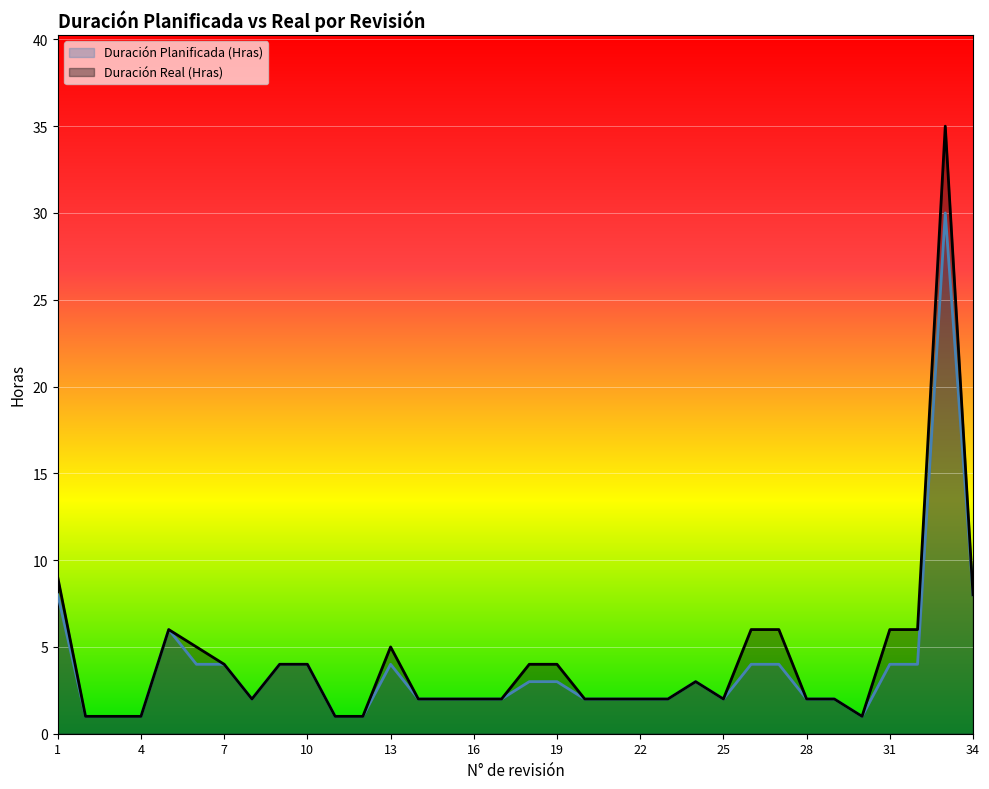

True or false: Duración Planificada (Hras) and Duración Real (Hras) intersect in this chart.

False